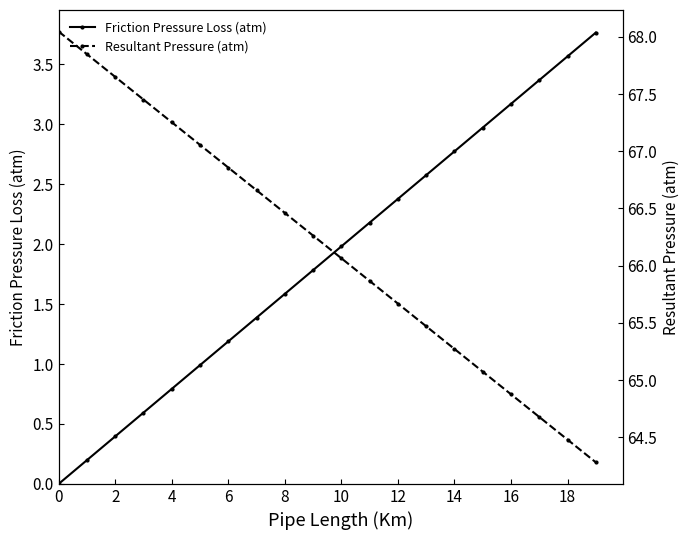

At which label does Resultant Pressure (atm) reach its minimum?

19